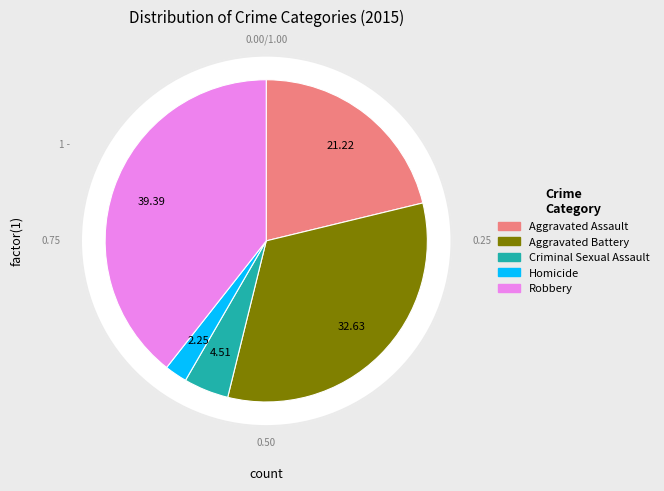

Which slice is the largest?

Robbery